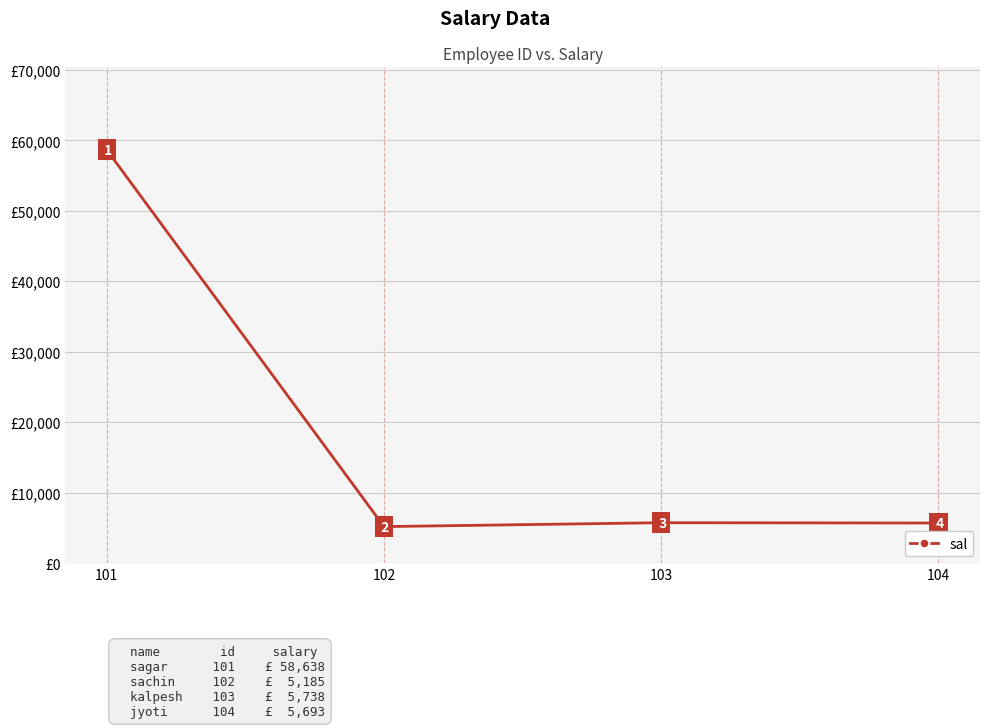

Is this an area chart (filled region under the line)?

No